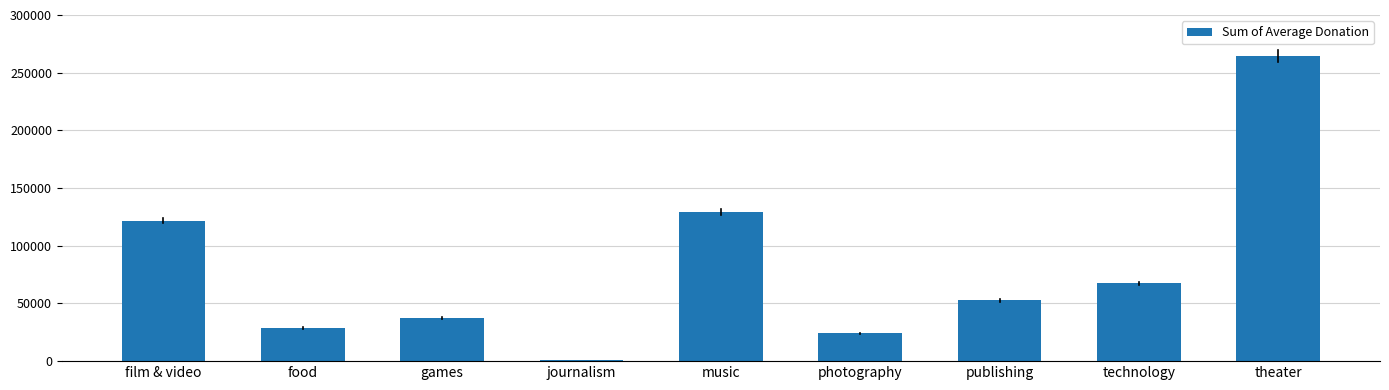

What is the difference between the values at journalism and technology?

66300